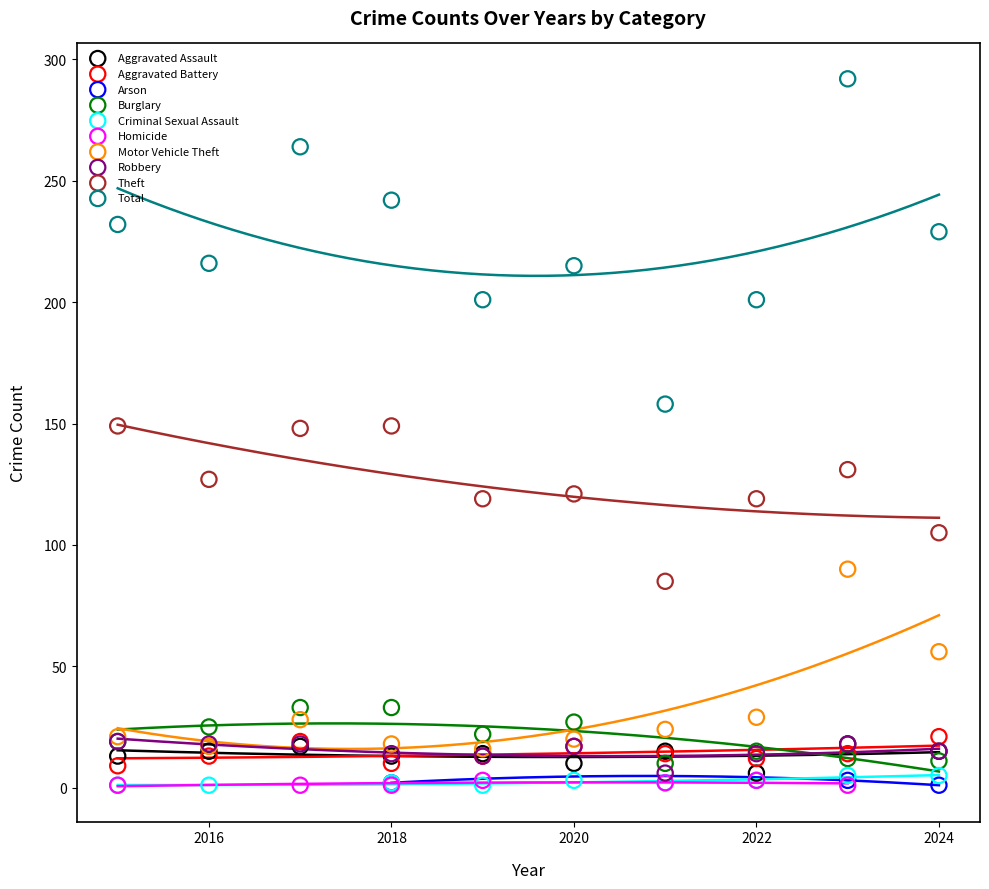

Which series has the widest spread of Y values?

Total